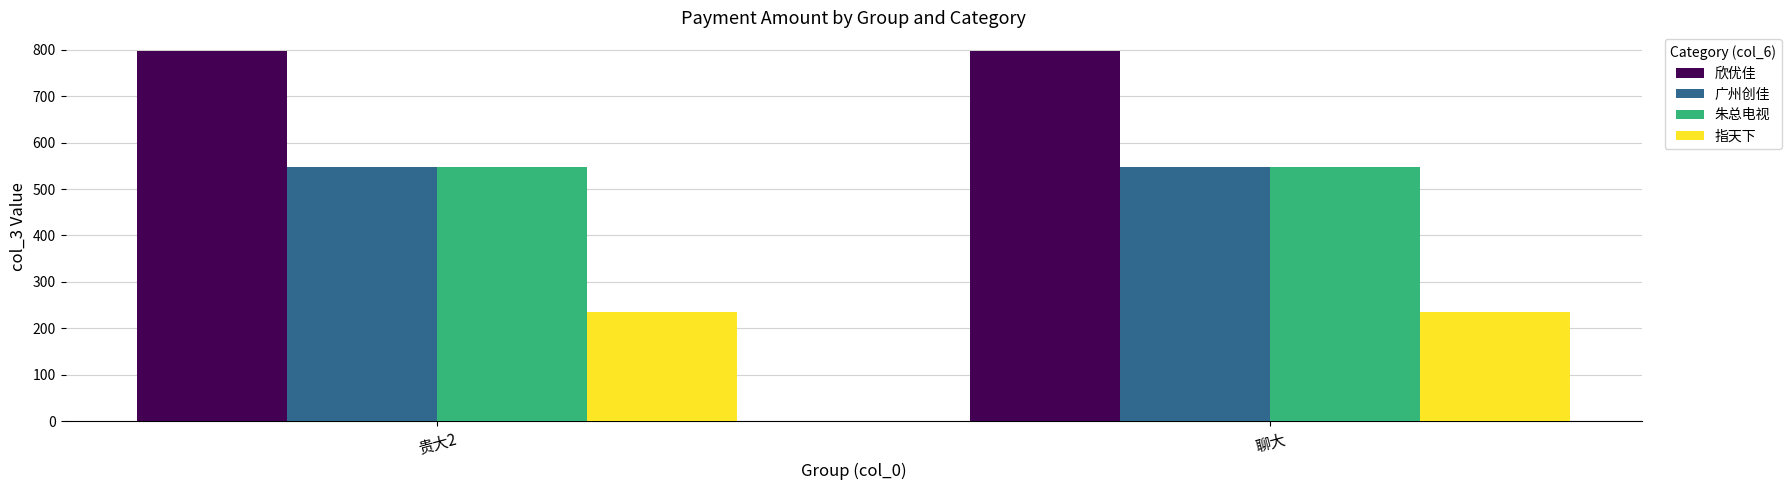

What is the label of the 2nd bar from the right?

贵大2